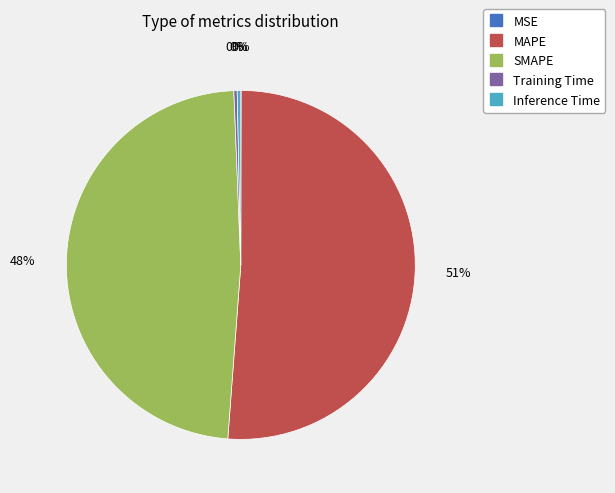

Which slice is the largest?

MAPE